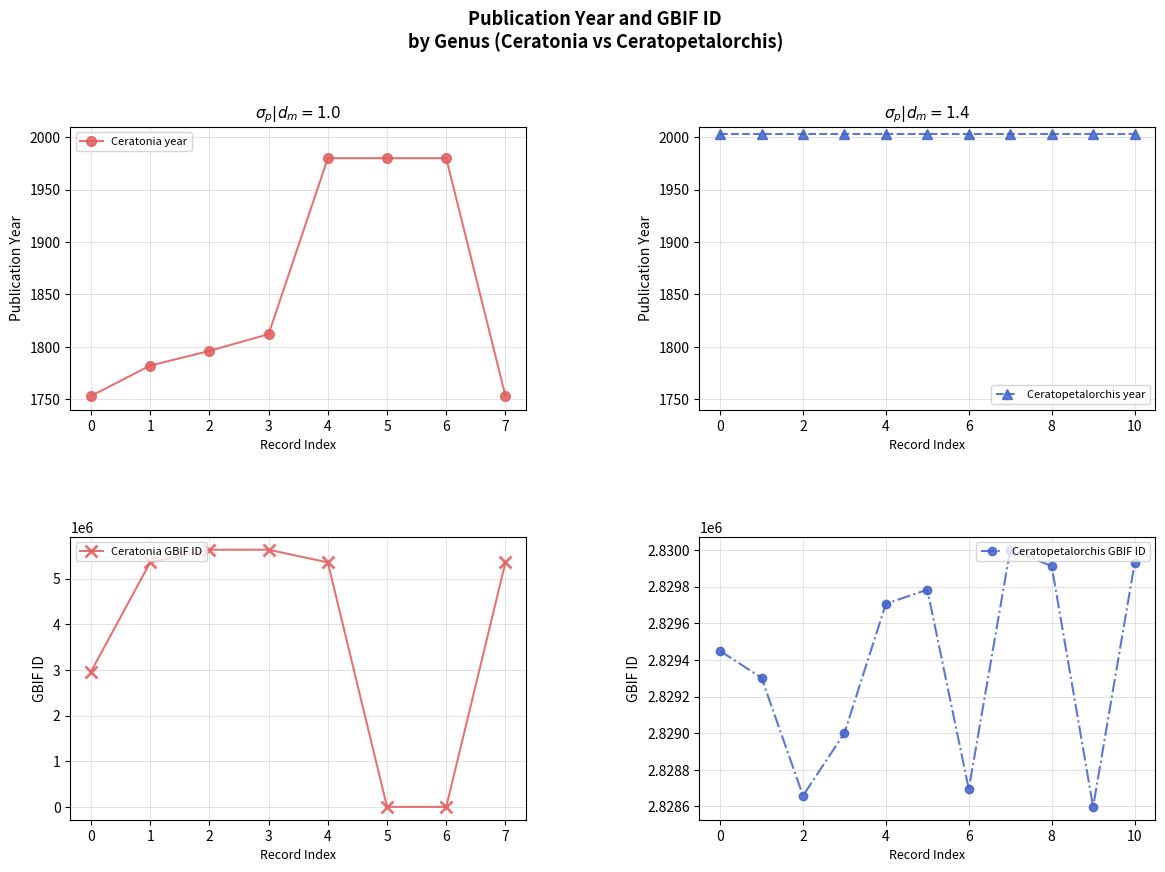

What is the difference between the maximum and minimum values?

227